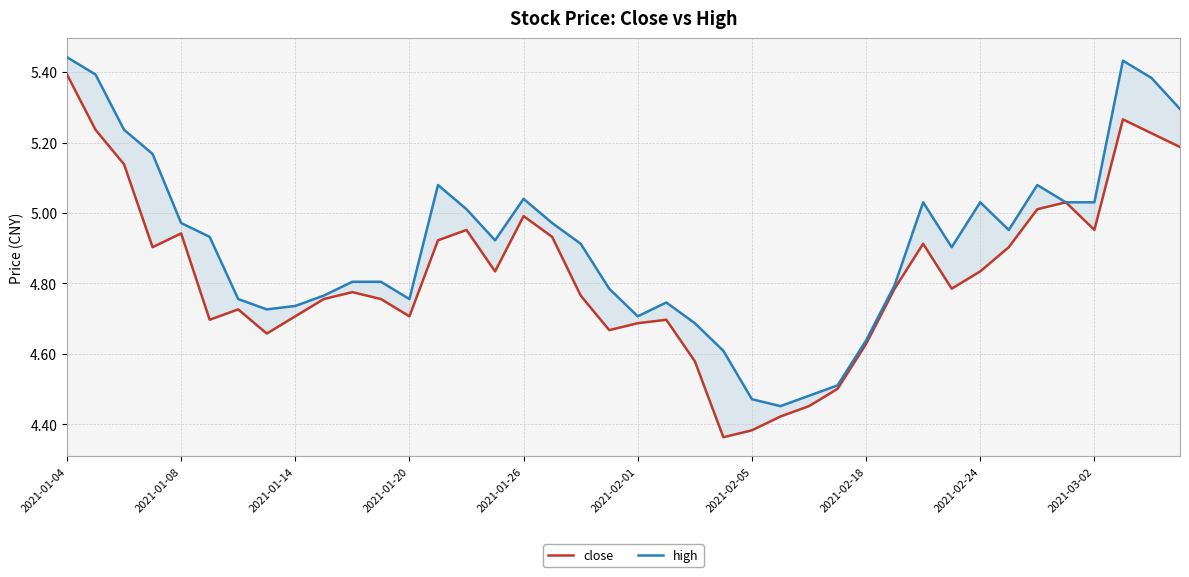

At how many categories does at least one series exceed 5?

15